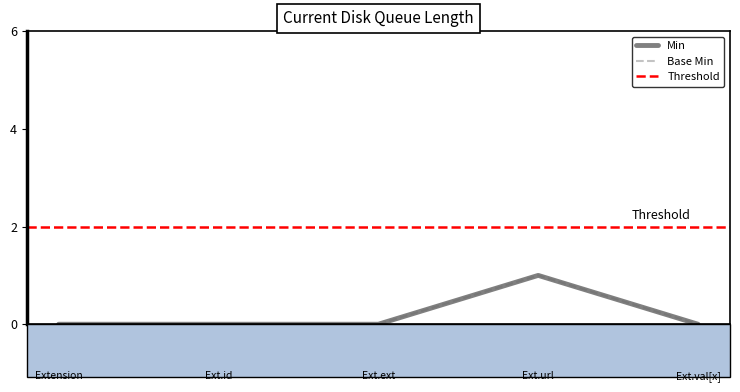

Is the value of Base Min at Ext.ext greater than the value of Min at Ext.url?

No